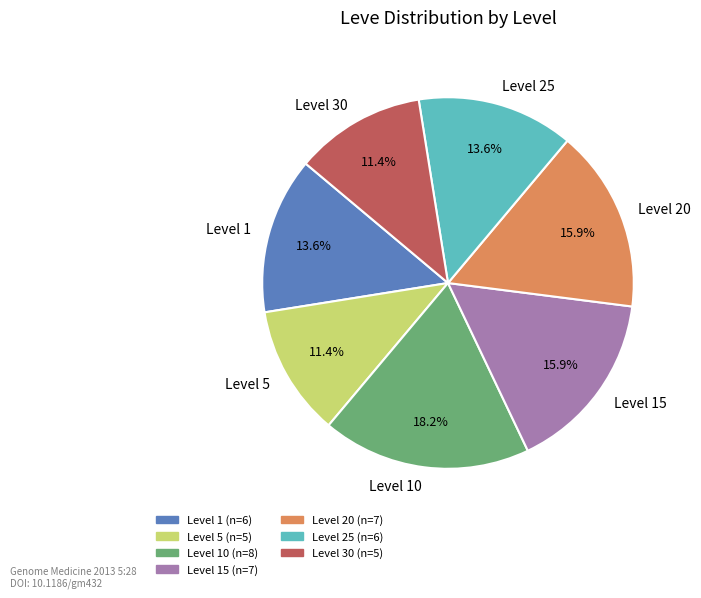

Which slice is the largest?

Level 10